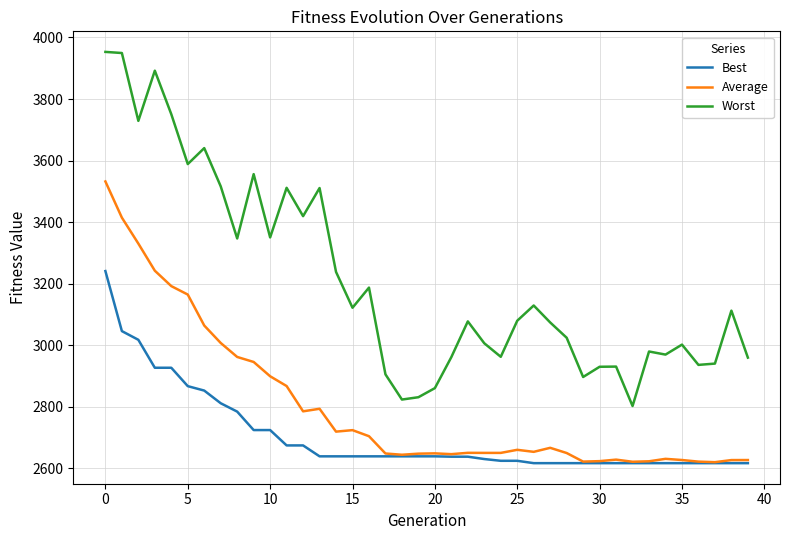

List the series in order of their peak value, highest first.

Worst, Average, Best